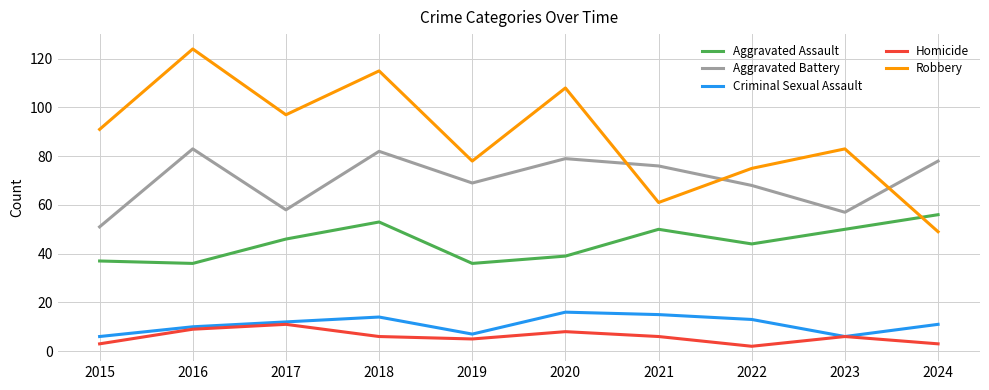

At which label does Robbery reach its minimum?

2024